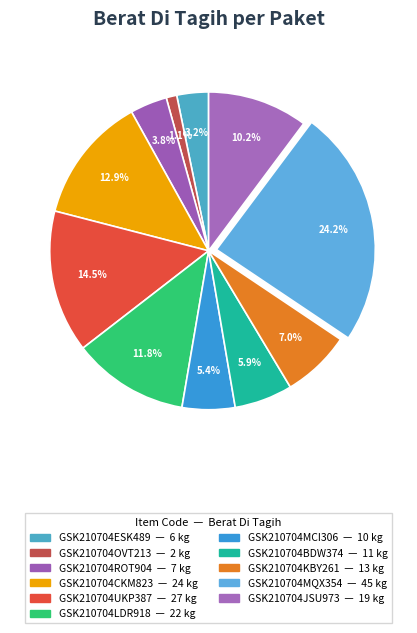

Does any single category account for the majority?

No